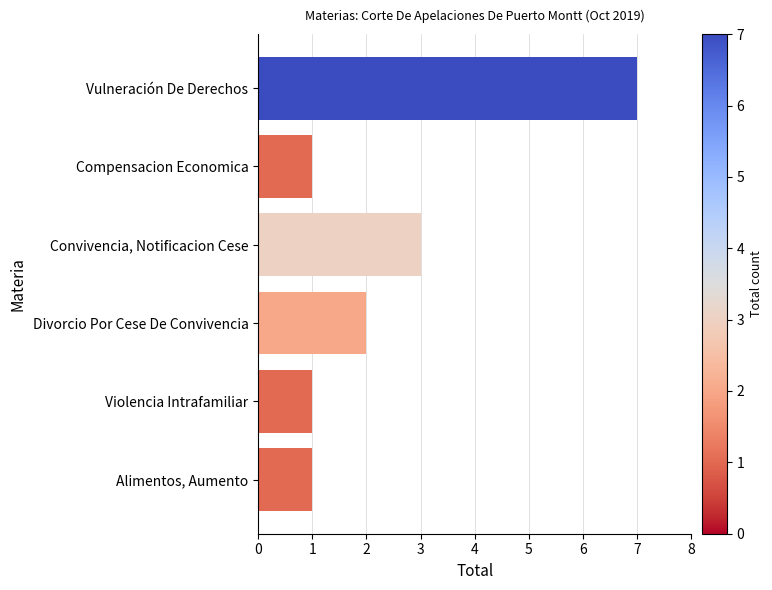

What is the sum of the values at Vulneración De Derechos and Compensacion Economica?

8